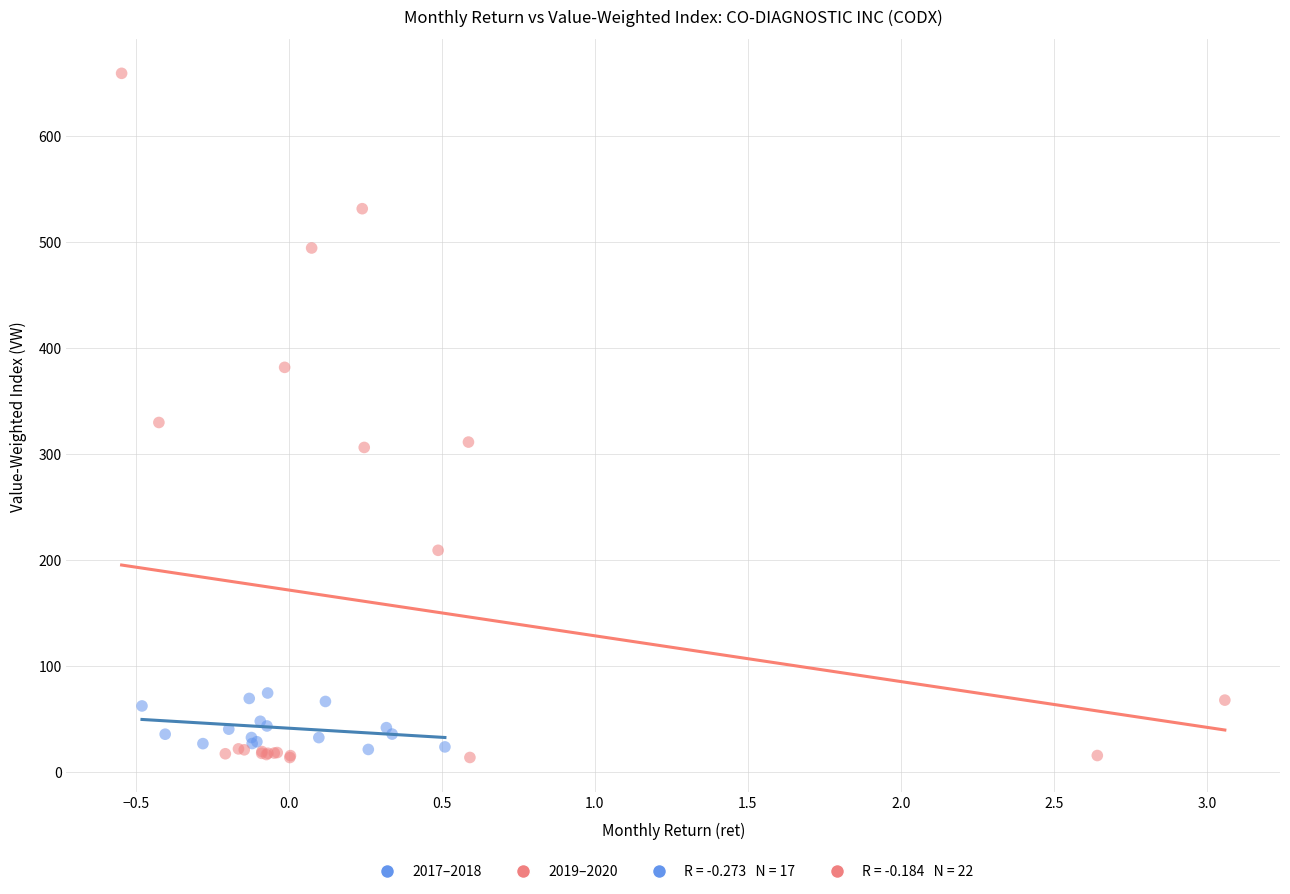

Which series has the widest spread of Y values?

2019–2020